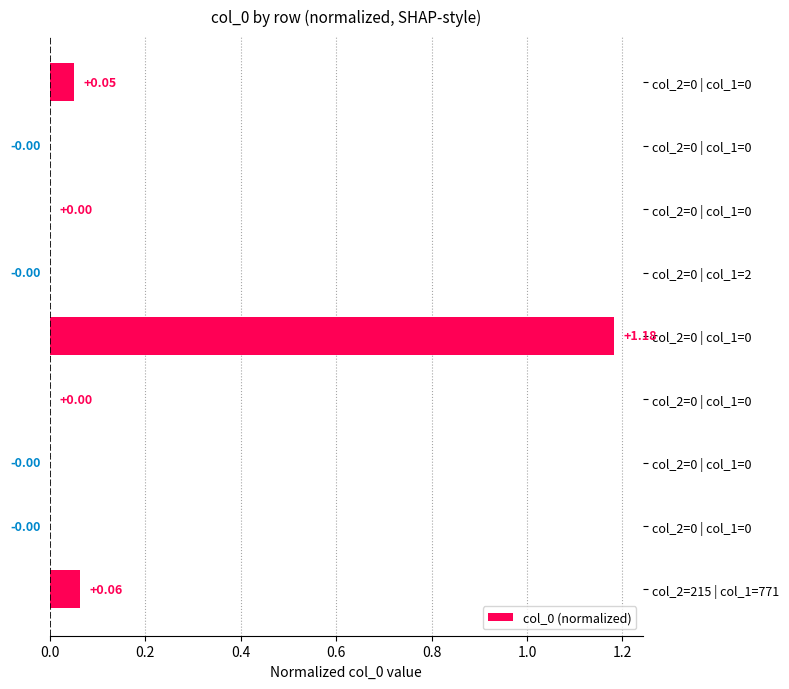

How many series are shown in this chart?

1